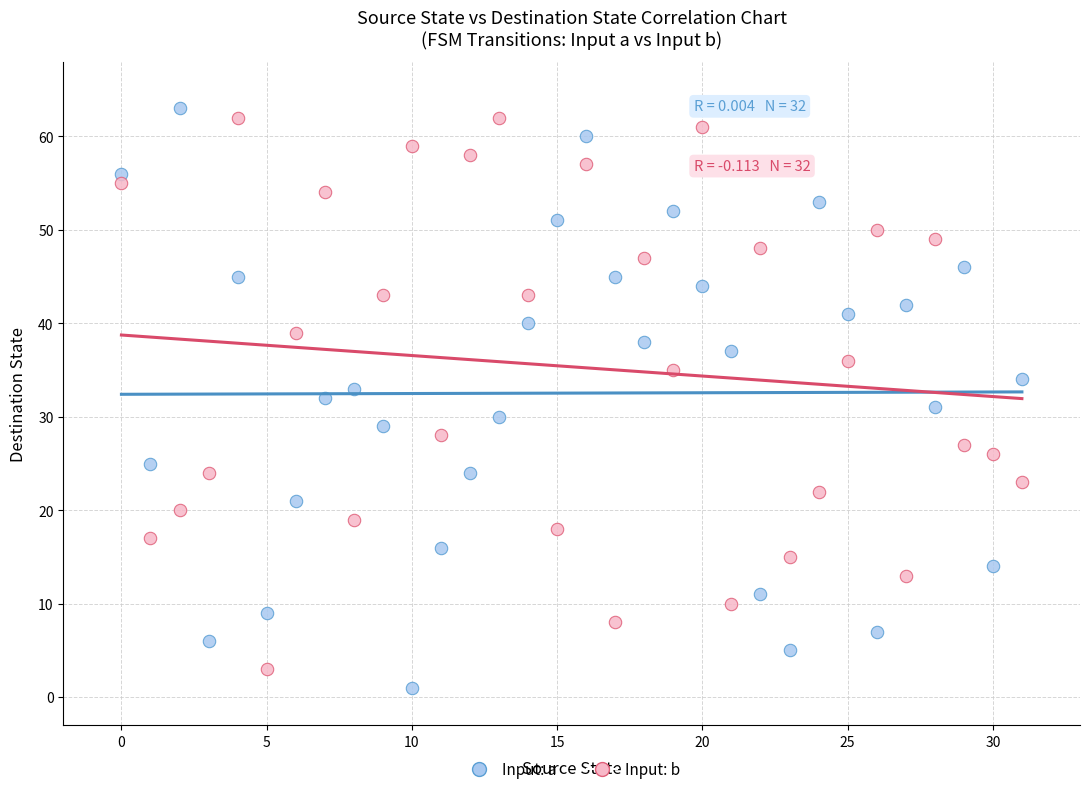

Across all data points, what is the range of Y values (max minus min)?

62